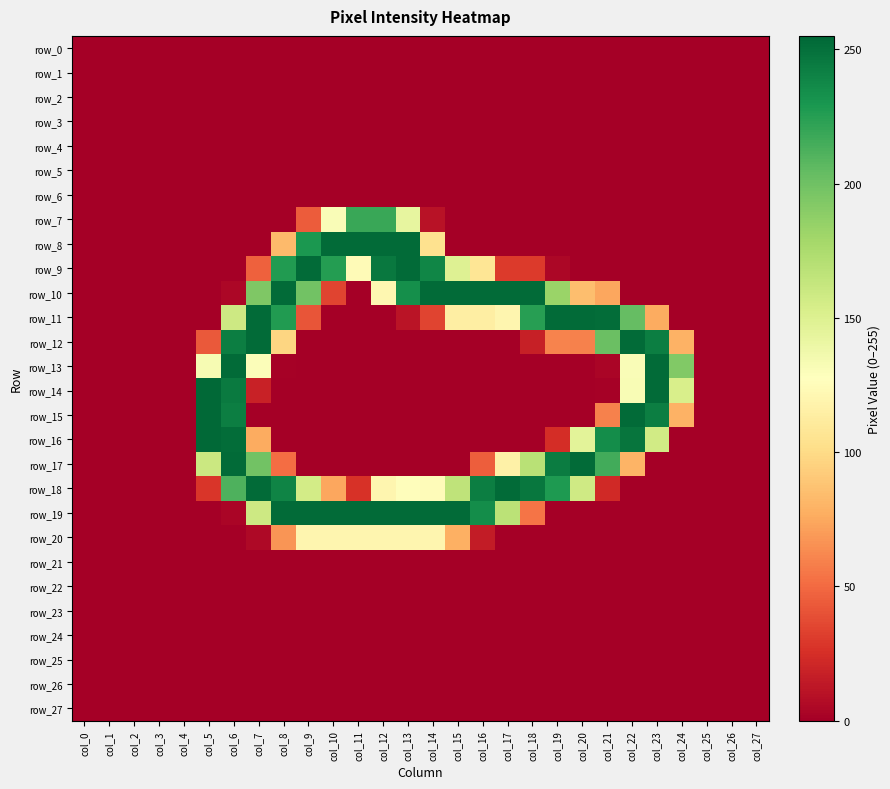

Is the value of row_15 at col_0 greater than the value of row_9 at col_0?

No